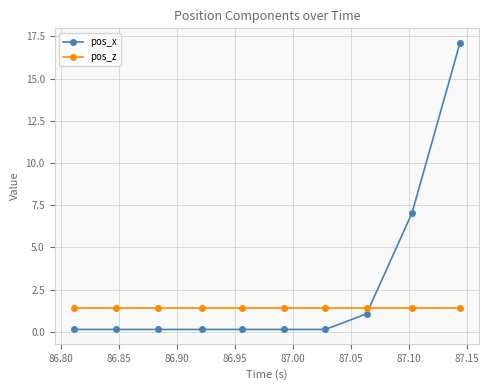

Count the number of data series in this chart.

2